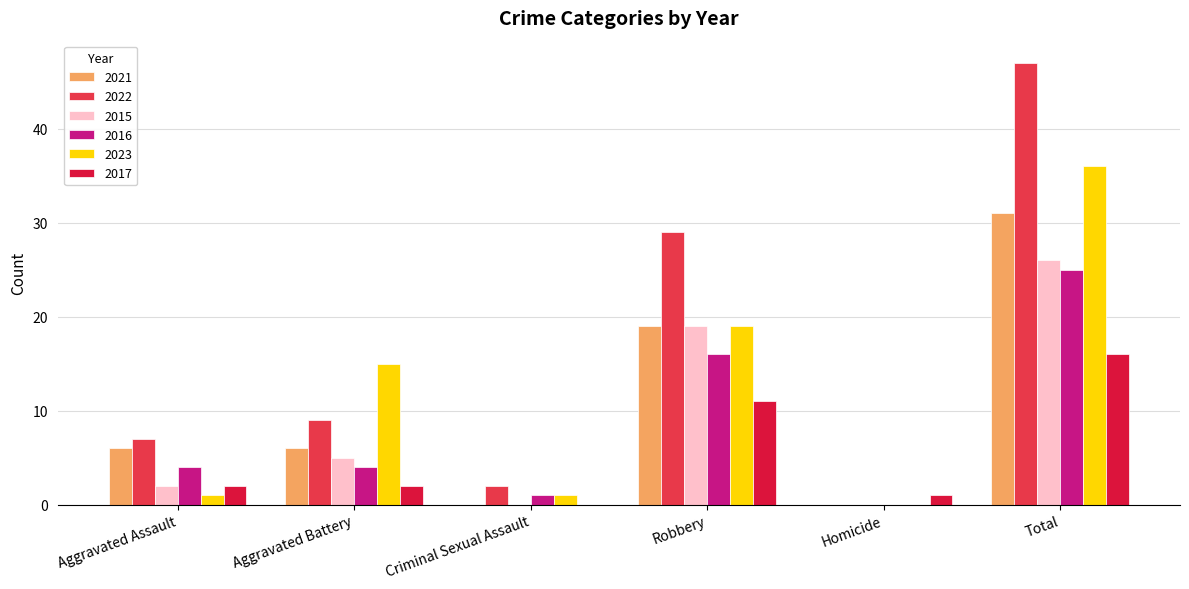

What is the sum of all 2023 values?

72